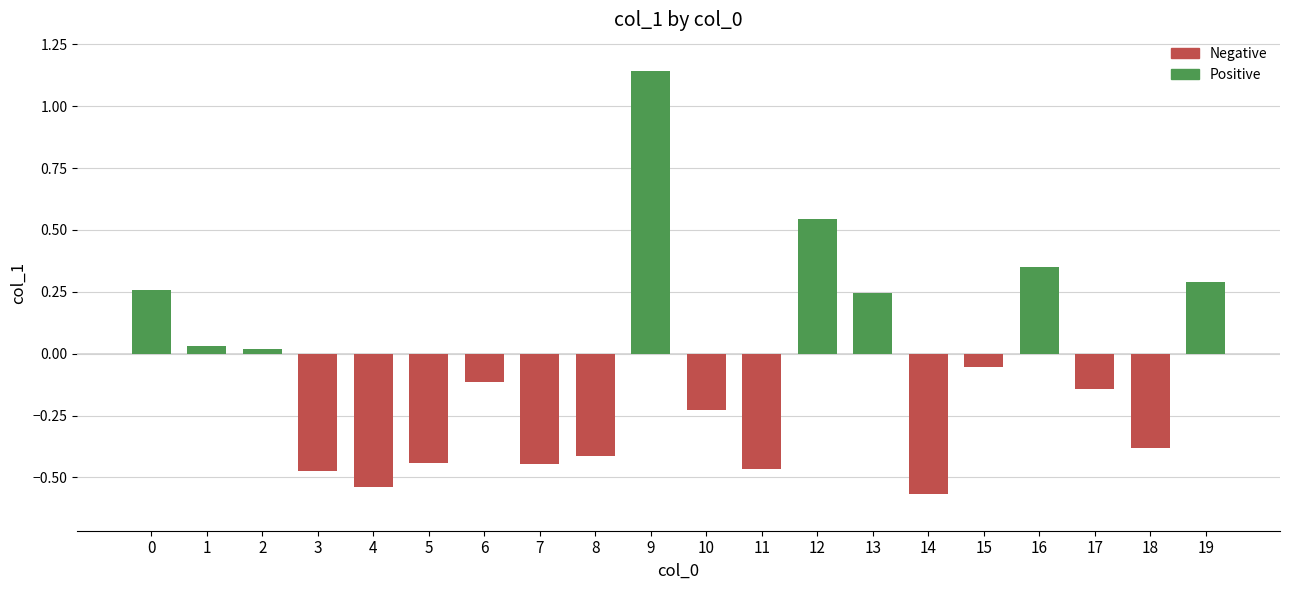

The chart shows a value of -0.7 at 4. True or false?

False